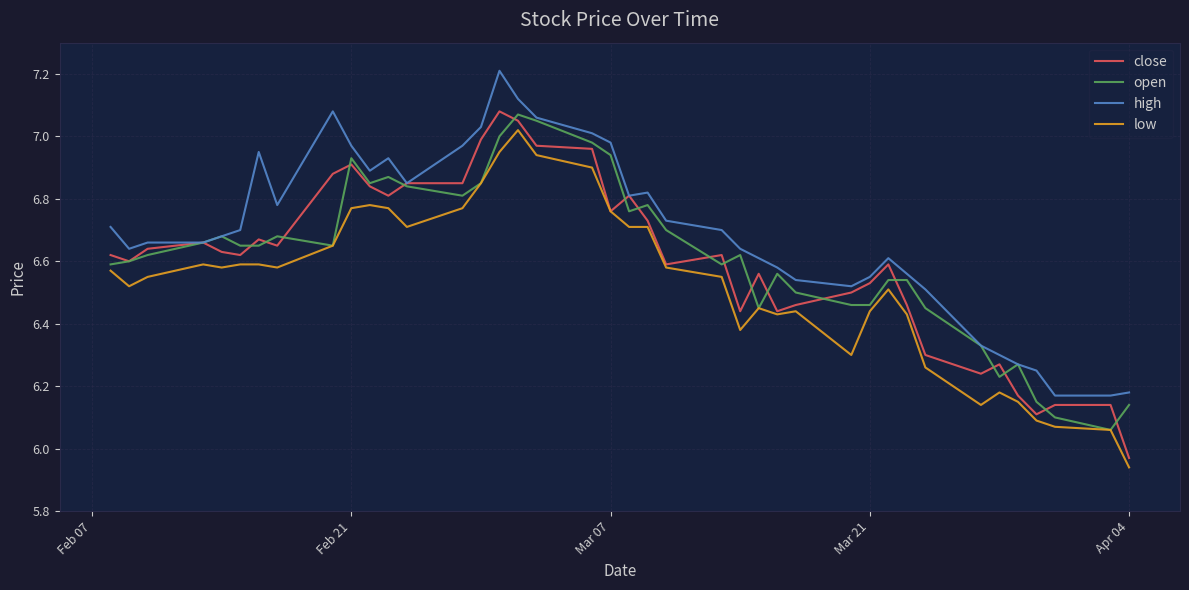

Is it true that high equals 3.4 at 18?

False